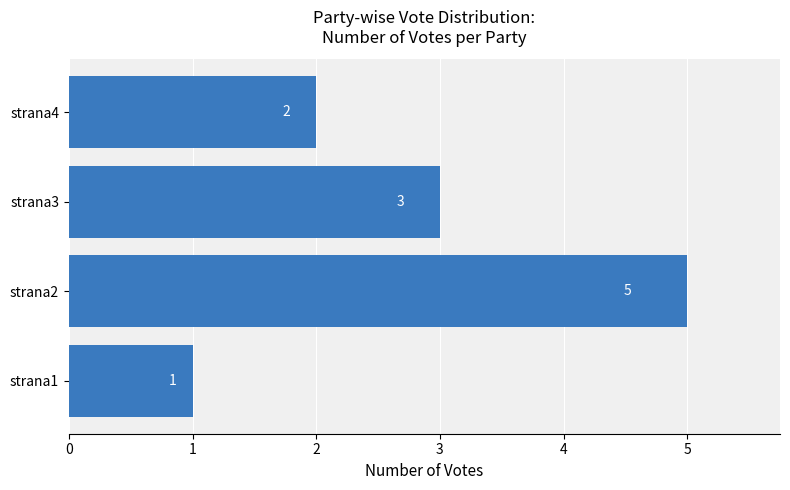

The value at strana3 is 3. True or false?

True